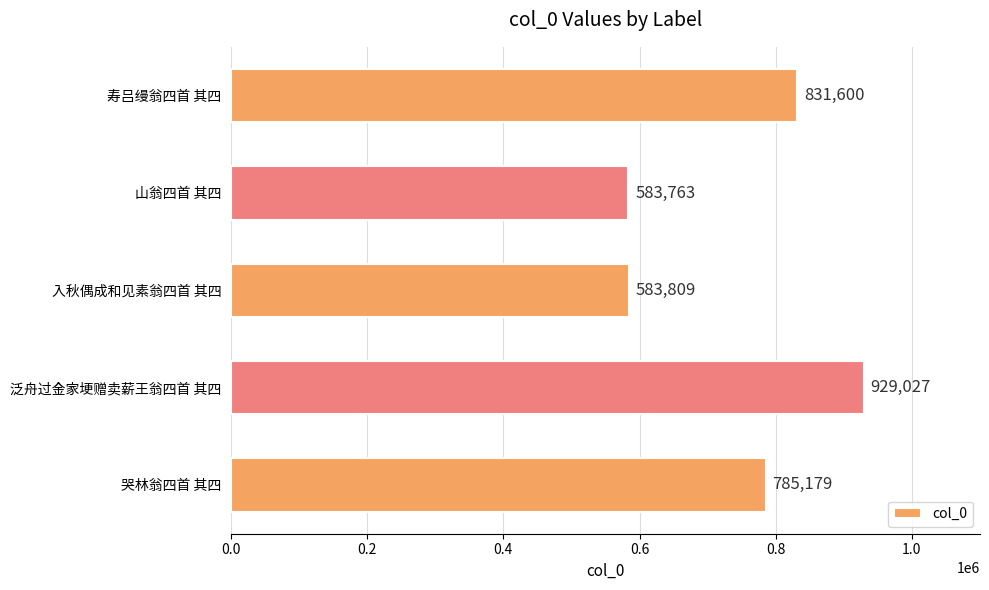

Reading top to bottom, transcribe all the data shown in this chart.

831600	583763	583809	929027	785179